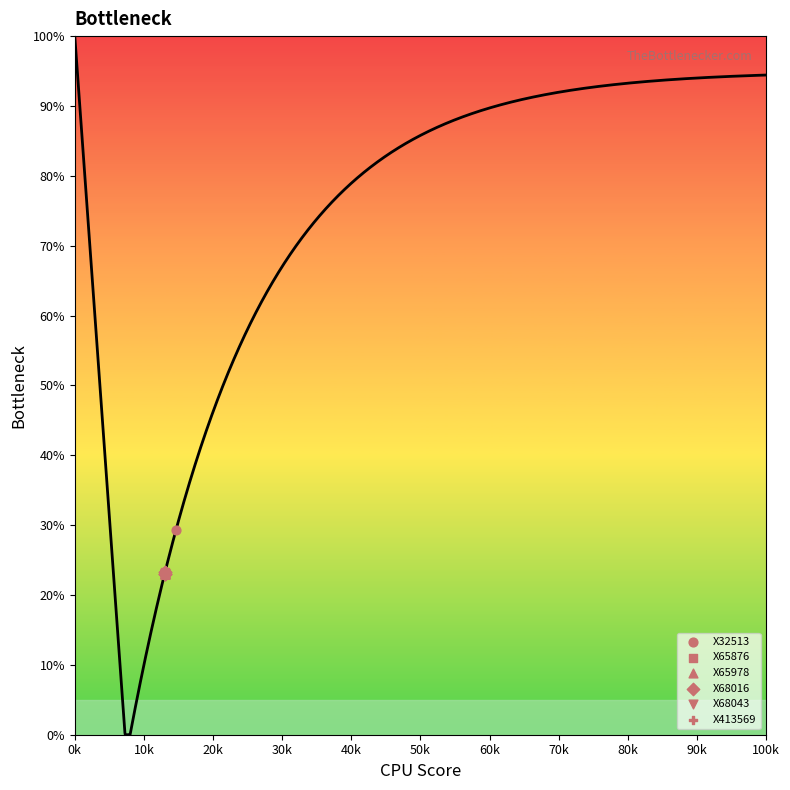

Which series contains the highest Y value?

X32513